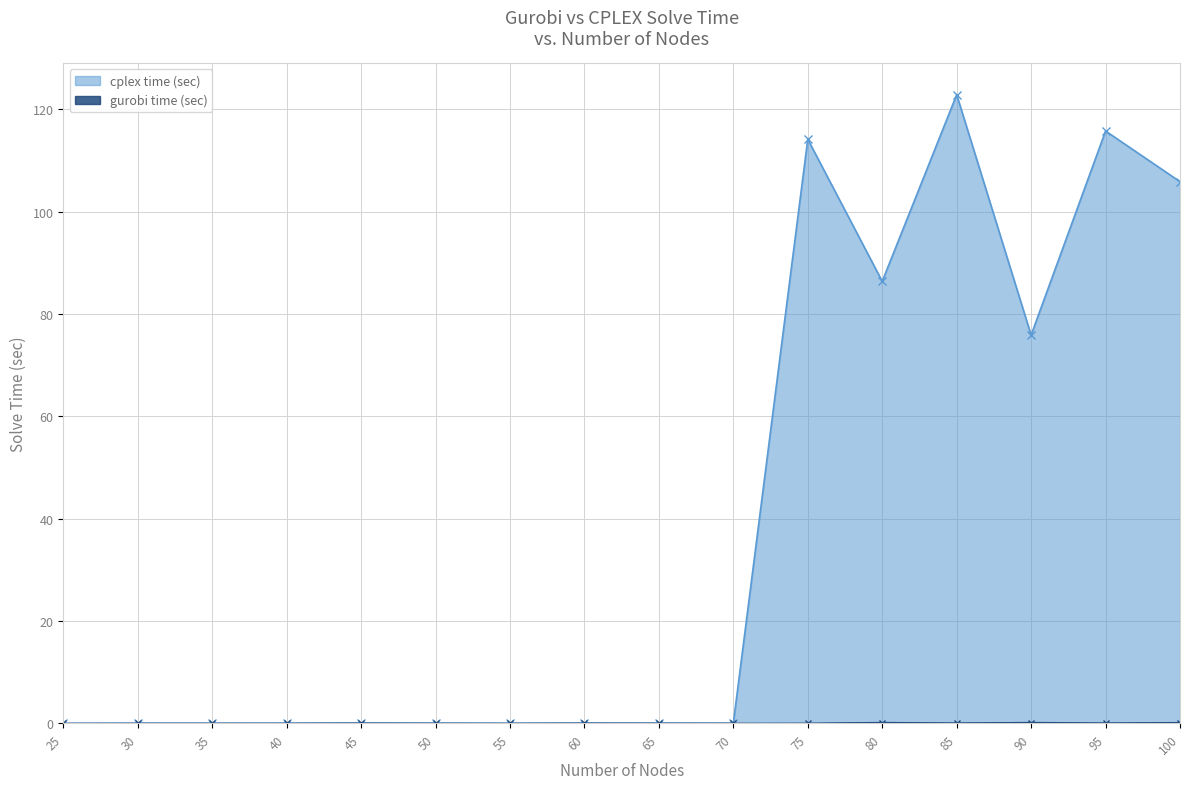

In cplex time (sec), how many points are lower than both neighbors (excluding endpoints)?

5